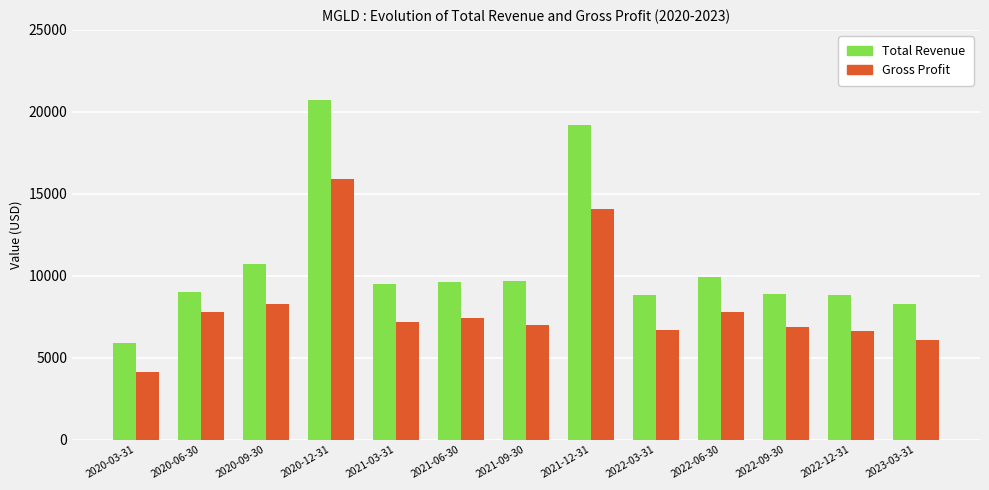

Rank the series by their maximum value, from lowest to highest.

Gross Profit, Total Revenue